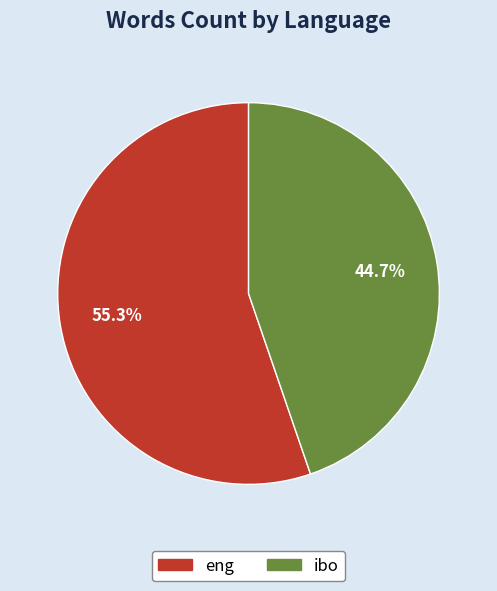

To the nearest percent, what percentage of the pie is eng?

55%